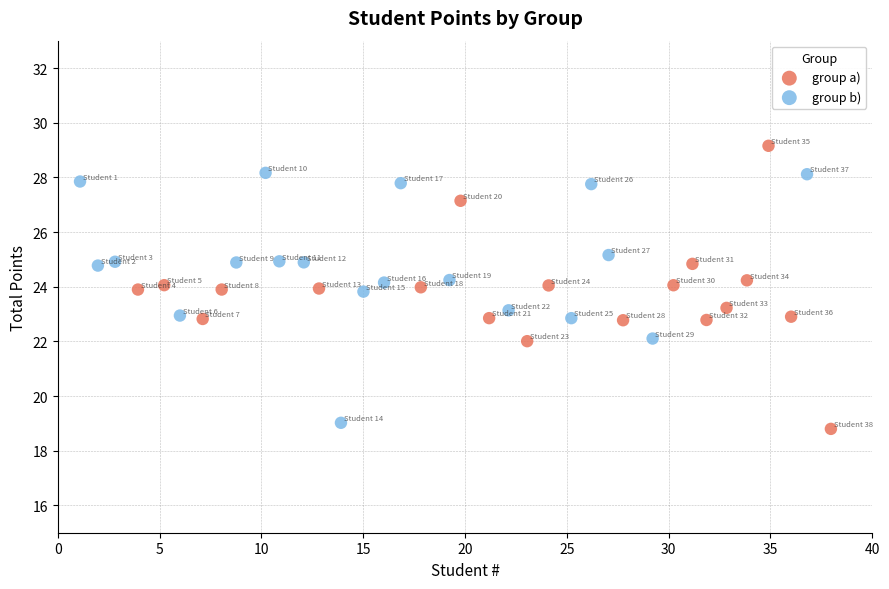

Which series reaches the maximum Y coordinate?

group a)